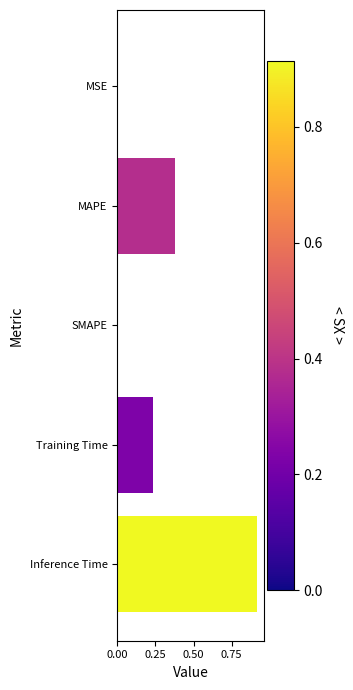

The value at Inference Time is 1.4. True or false?

False